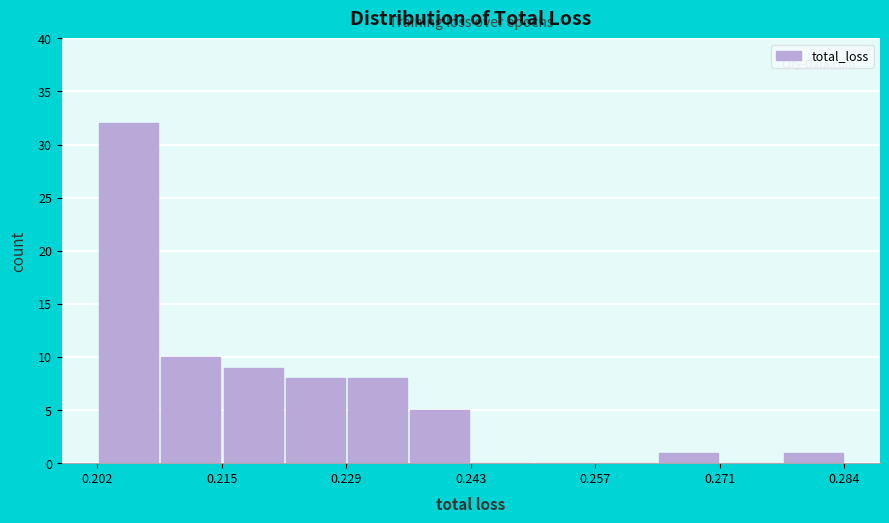

Around what value on the x-axis is the tallest bar? Give the approximate position of its centre, as read against the axis.

0.206